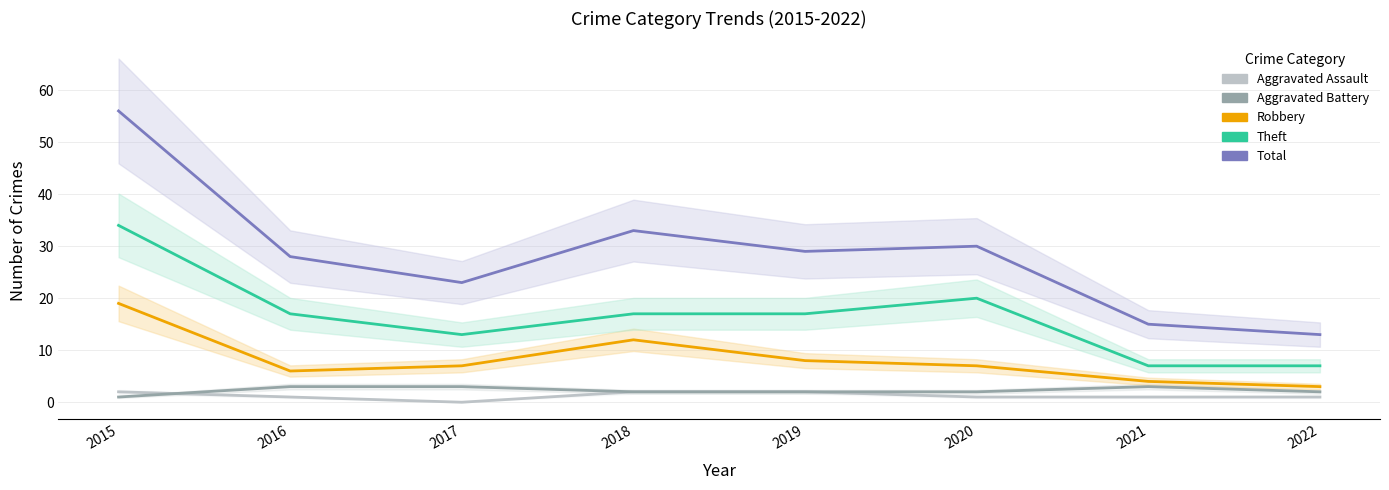

Which category has the lowest value across all series?

2017